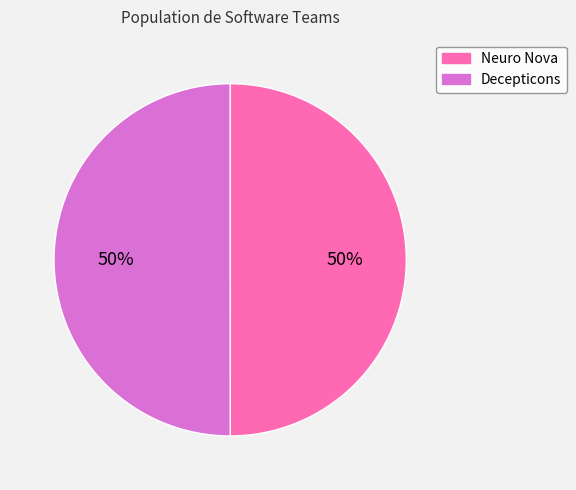

Do Neuro Nova and Decepticons together represent more than half of the pie?

Yes